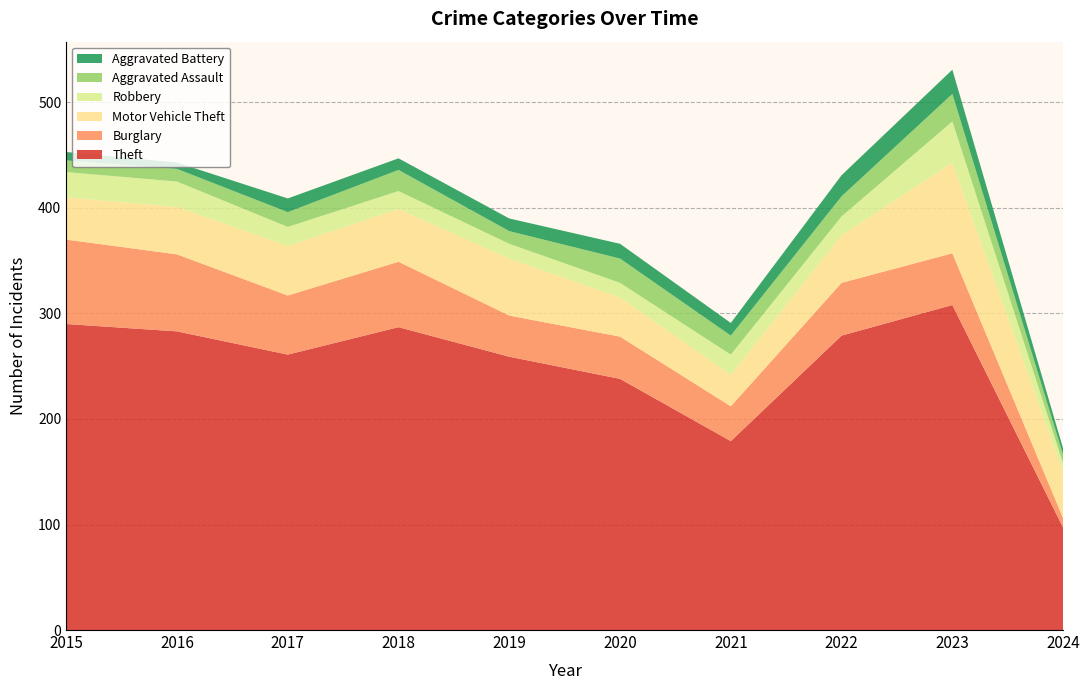

Reading left to right, transcribe all the data shown in this chart.

Theft: 2015=290	2016=283	2017=261	2018=287	2019=259	2020=238	2021=179	2022=279	2023=308	2024=97
Burglary: 2015=80	2016=73	2017=56	2018=62	2019=39	2020=40	2021=33	2022=50	2023=49	2024=9
Motor Vehicle Theft: 2015=40	2016=45	2017=47	2018=50	2019=54	2020=37	2021=30	2022=45	2023=86	2024=44
Robbery: 2015=24	2016=24	2017=18	2018=17	2019=14	2020=14	2021=19	2022=18	2023=39	2024=8
Aggravated Assault: 2015=11	2016=12	2017=14	2018=20	2019=12	2020=23	2021=18	2022=19	2023=26	2024=8
Aggravated Battery: 2015=8	2016=6	2017=13	2018=11	2019=12	2020=14	2021=12	2022=20	2023=23	2024=6